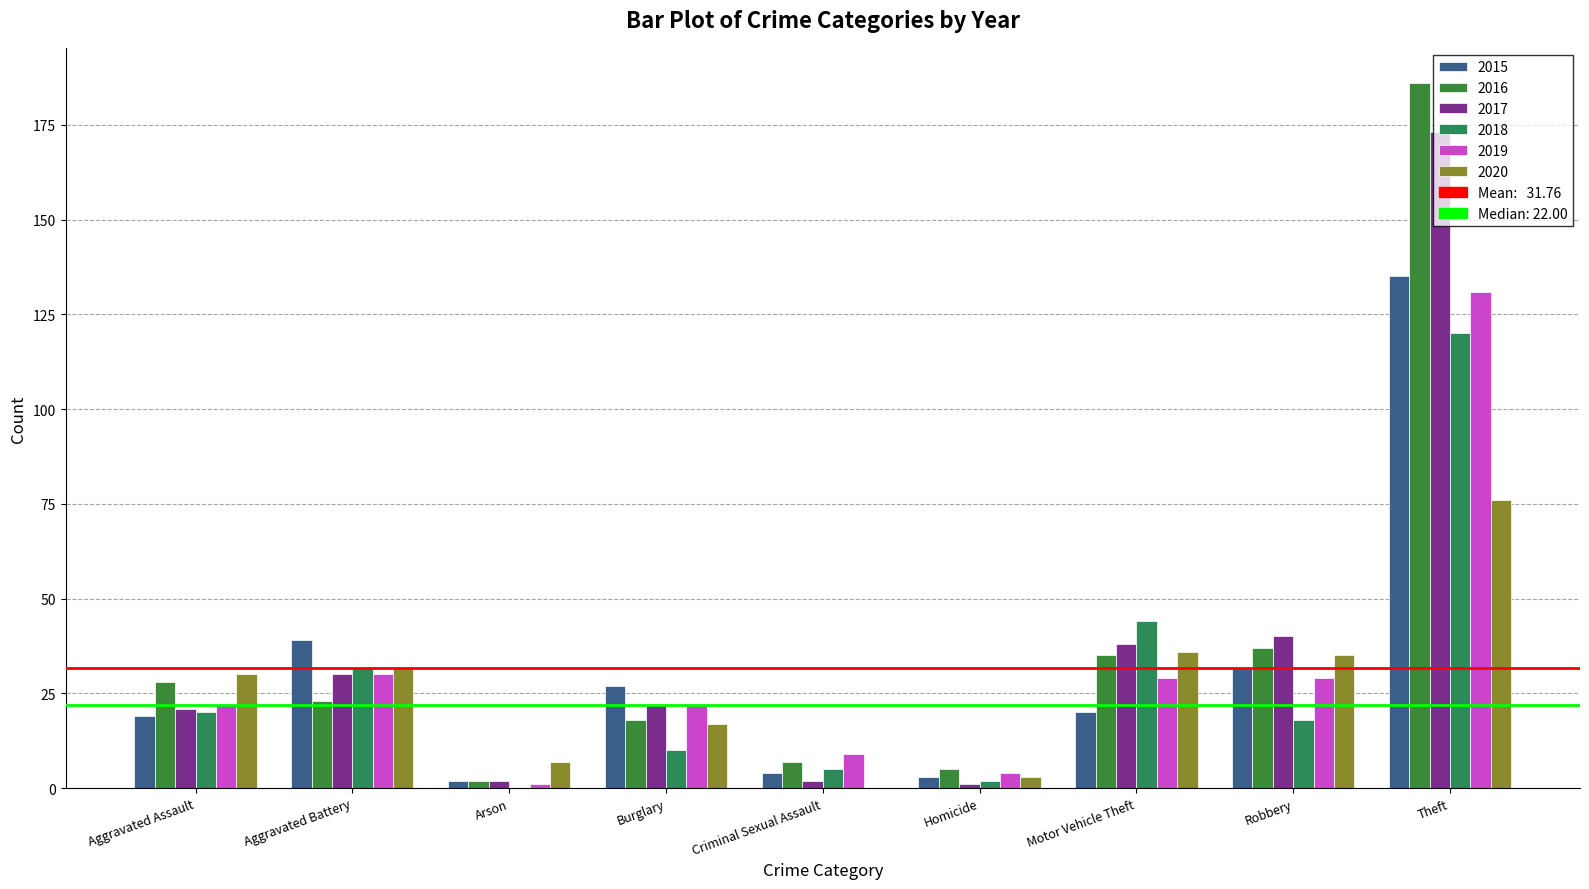

Which category has the highest value across all series?

Theft